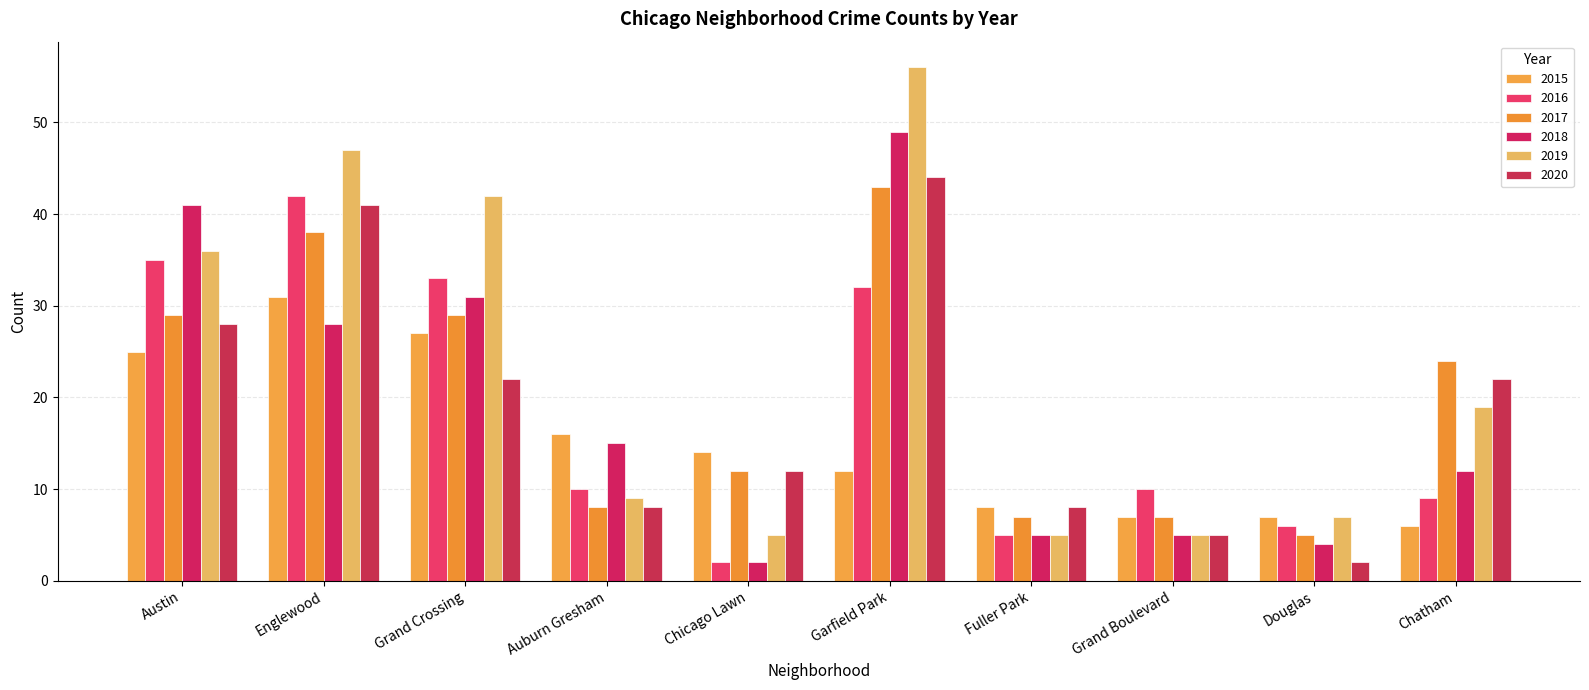

Rank the categories by 2018 value from highest to lowest.

Garfield Park, Austin, Grand Crossing, Englewood, Auburn Gresham, Chatham, Fuller Park, Grand Boulevard, Douglas, Chicago Lawn